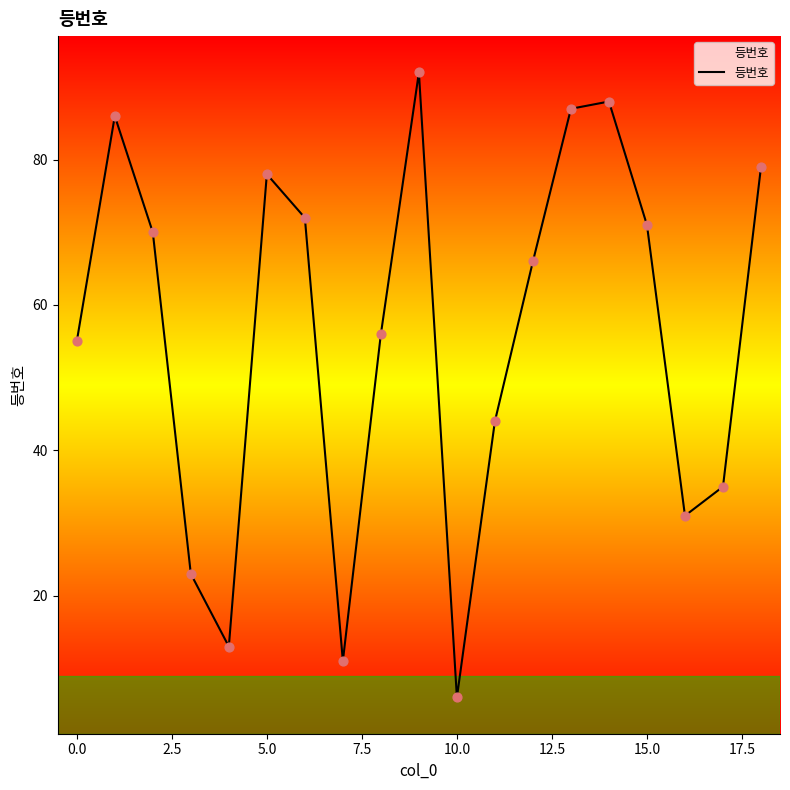

What is the maximum value shown in the chart?

92